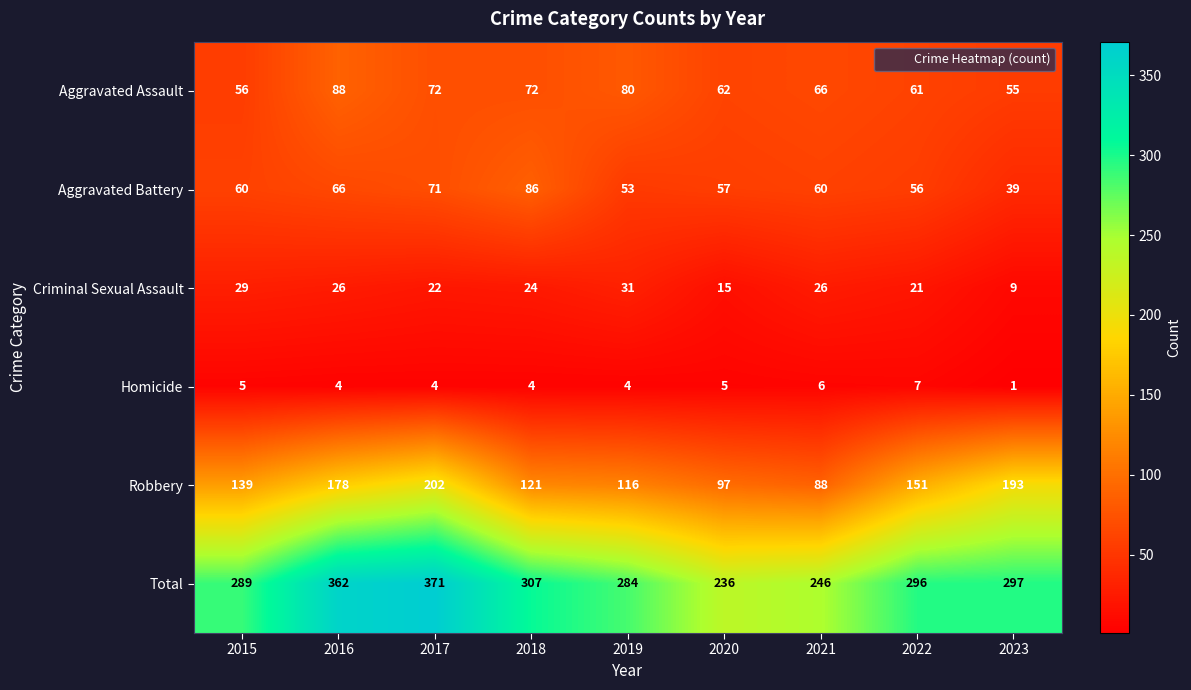

Where is Robbery nearest to the value 145?

2015